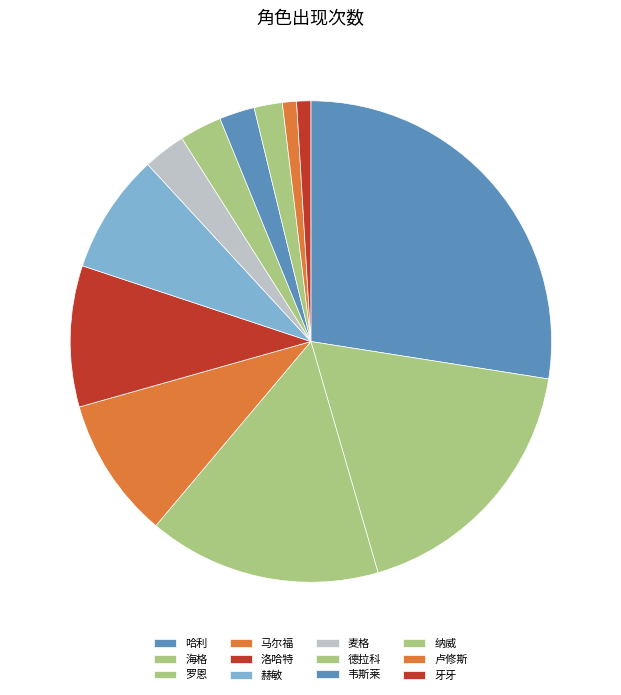

How many segments does this pie chart have?

12